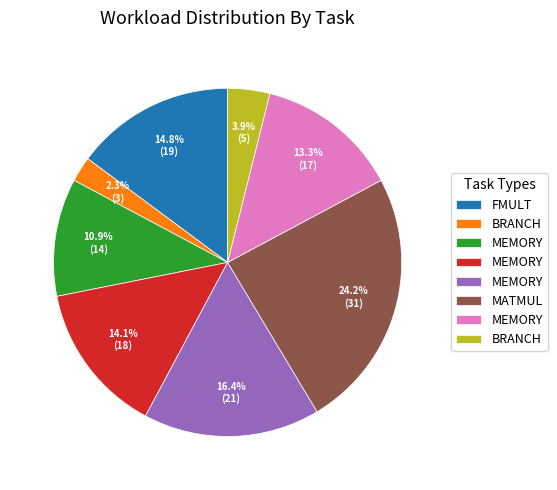

Is there any slice that represents more than half of the pie?

No